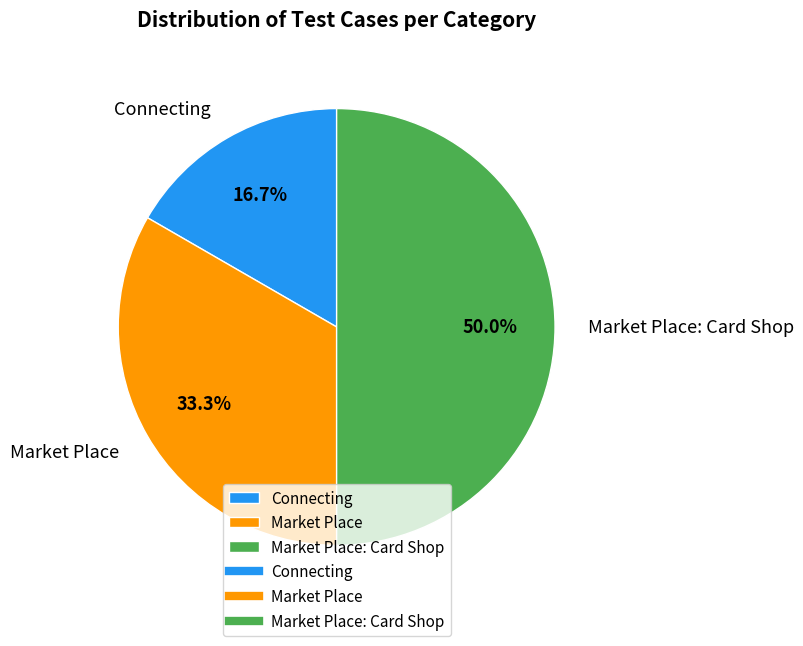

How many segments does this pie chart have?

3